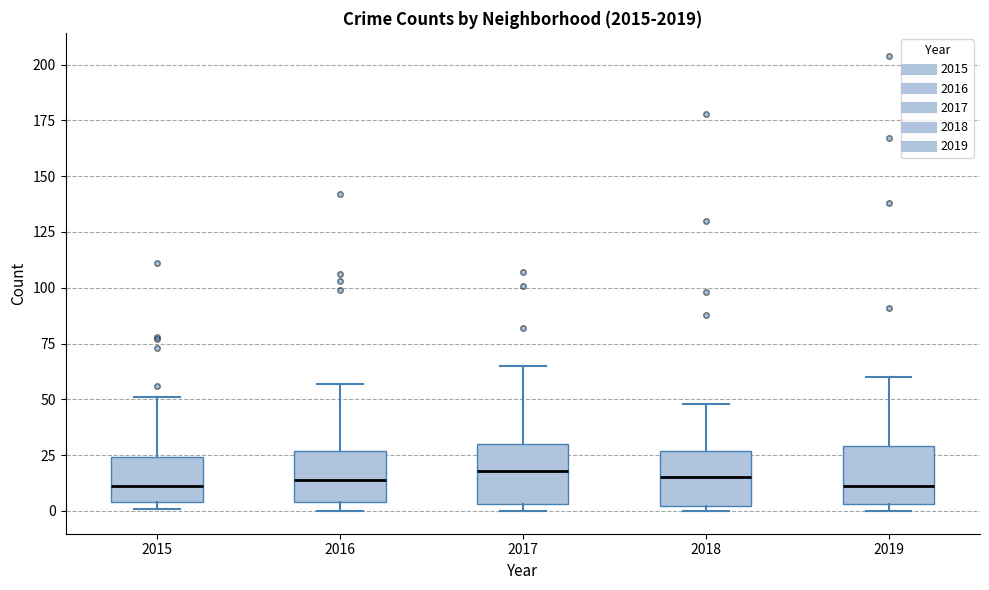

Reading left to right, read every box against the y-axis: the position of its median line, the range the box covers, and the ends of its whiskers. The values are not printed on the chart, so give them approximately, as read against the axis.

2015: median 10, box 5 to 25, whiskers 0 to 50
2016: median 15, box 5 to 25, whiskers 0 to 55
2017: median 20, box 5 to 30, whiskers 0 to 65
2018: median 15, box 0 to 25, whiskers 0 (just below the box's lower edge) to 50
2019: median 10, box 5 to 30, whiskers 0 to 60